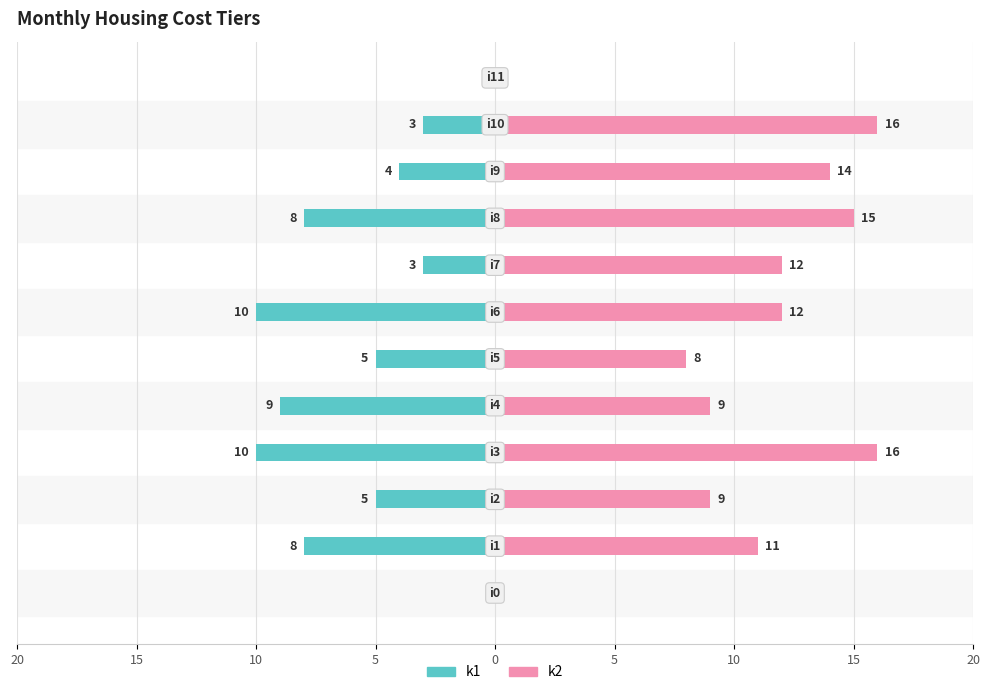

True or false: k1 has a value of -9 at 0.

True